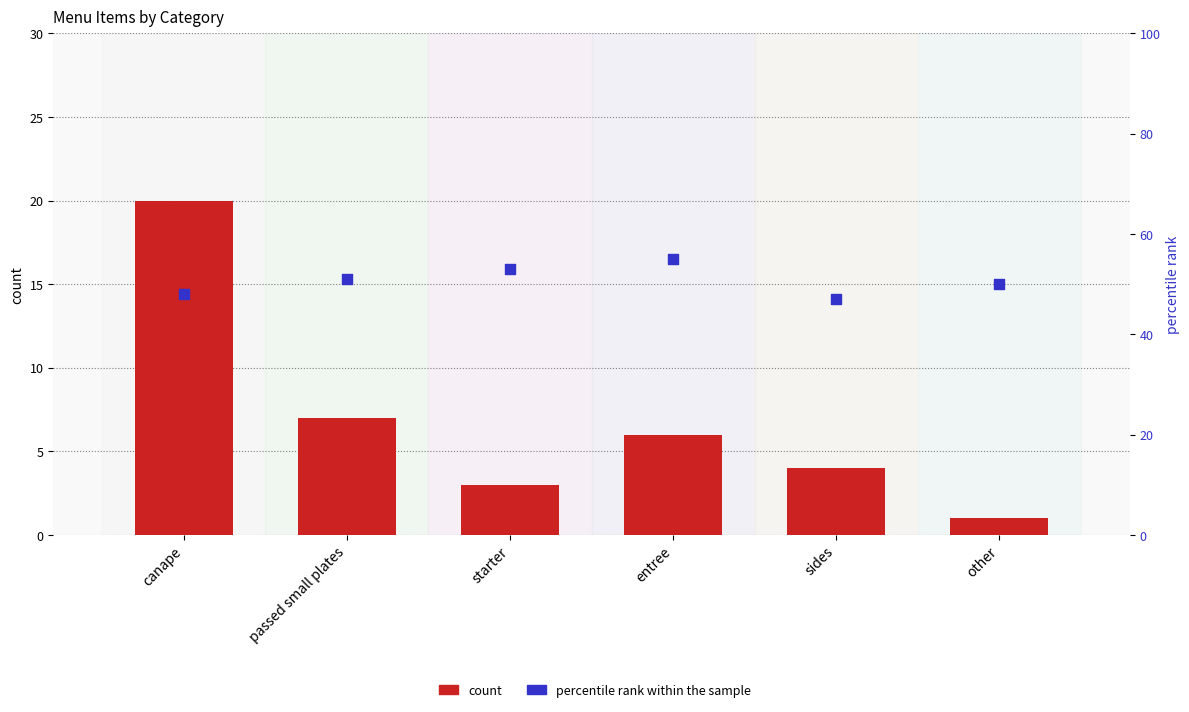

Which series contains the lowest Y value?

count